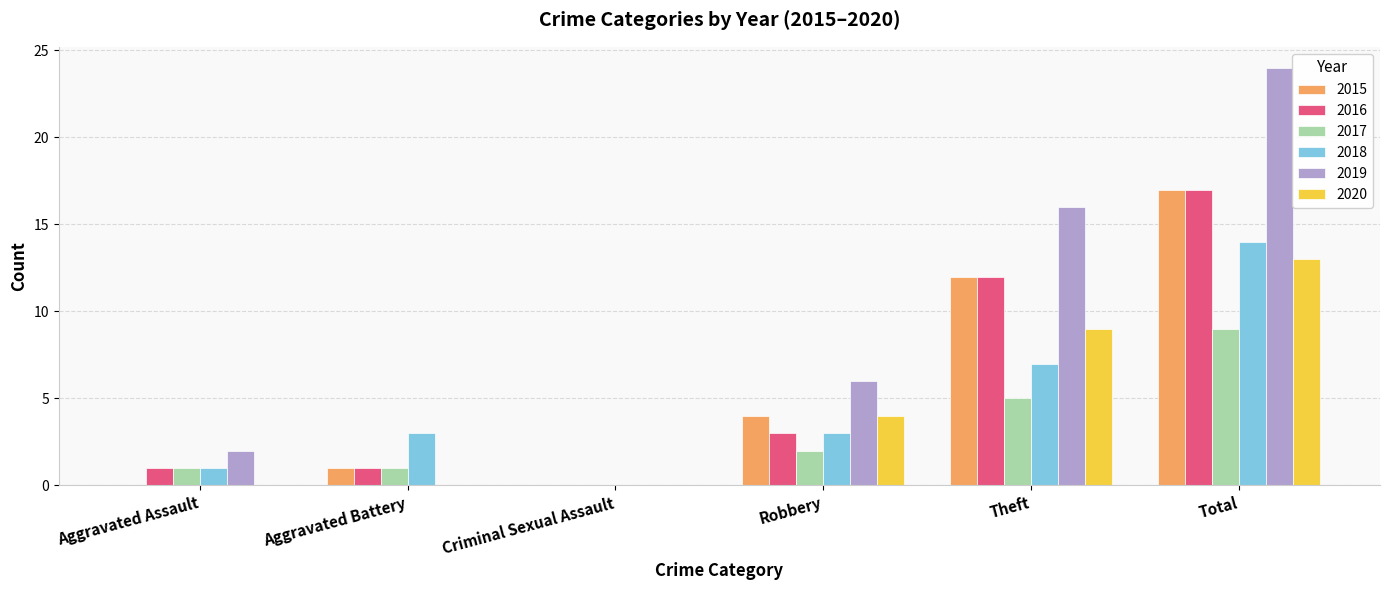

Which series has the largest total across all categories?

2019